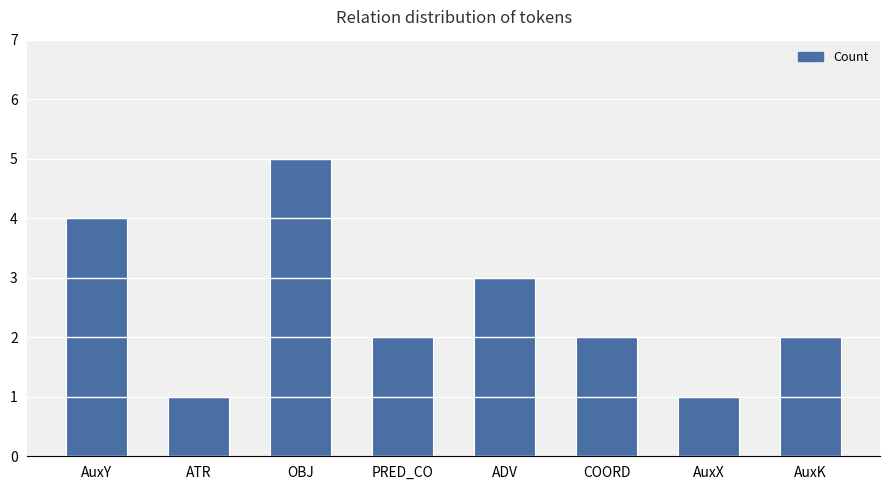

How many series are shown in this chart?

1